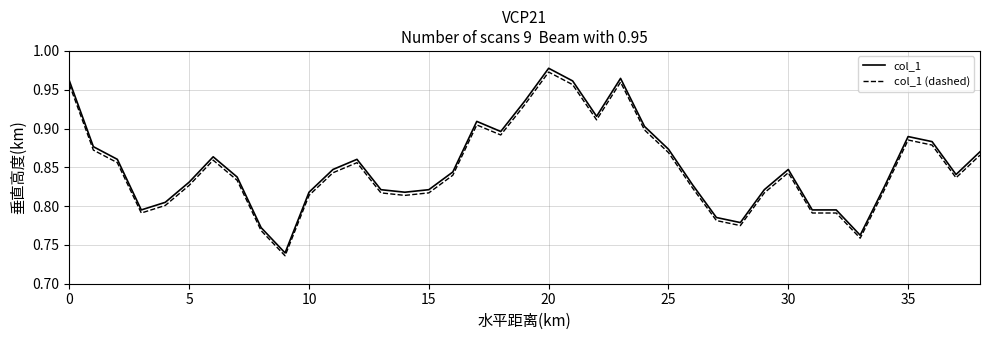

True or false: col_1 and col_1 (dashed) cross at least once.

False